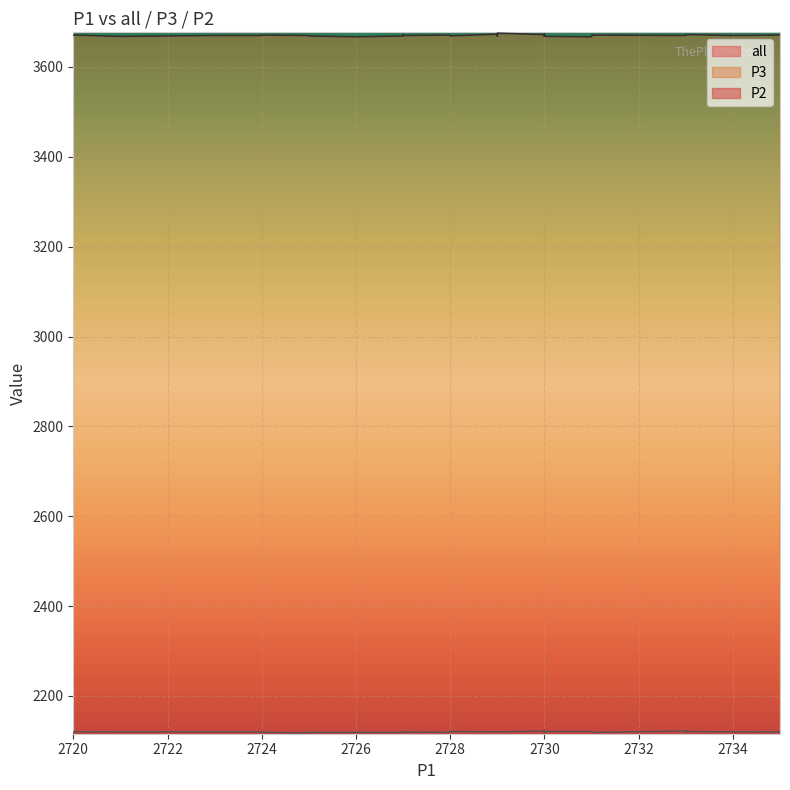

How many interior local valleys does the P3 series have?

8